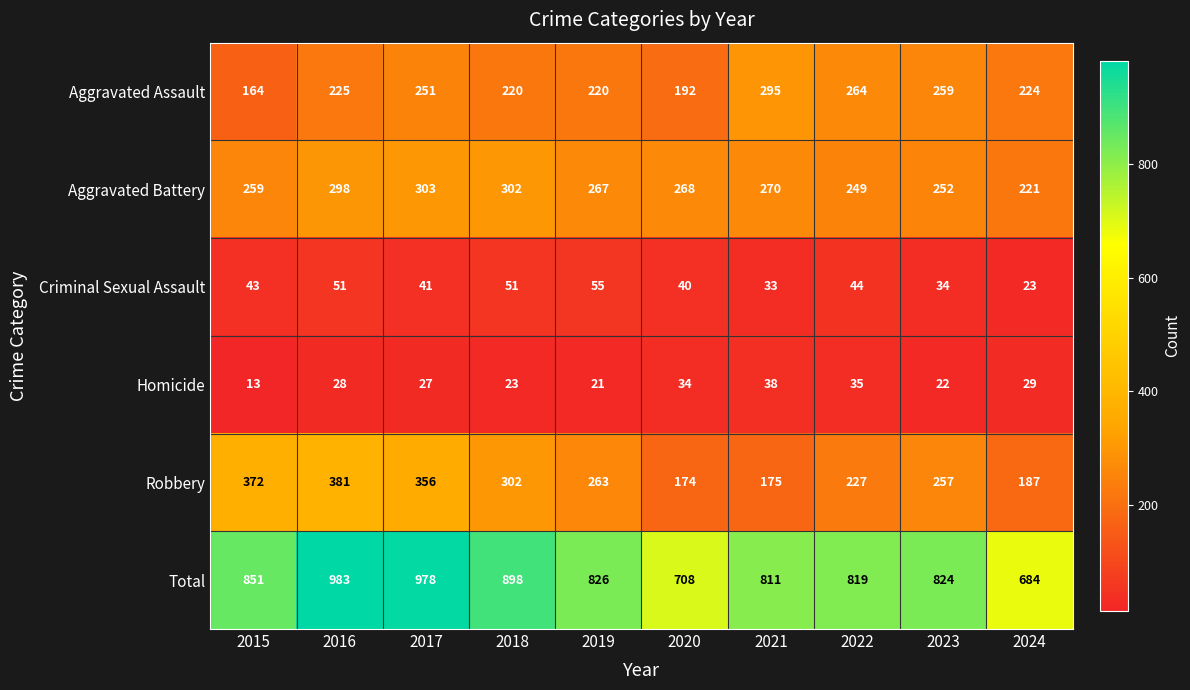

Which category has the lowest value in the Robbery series?

2020